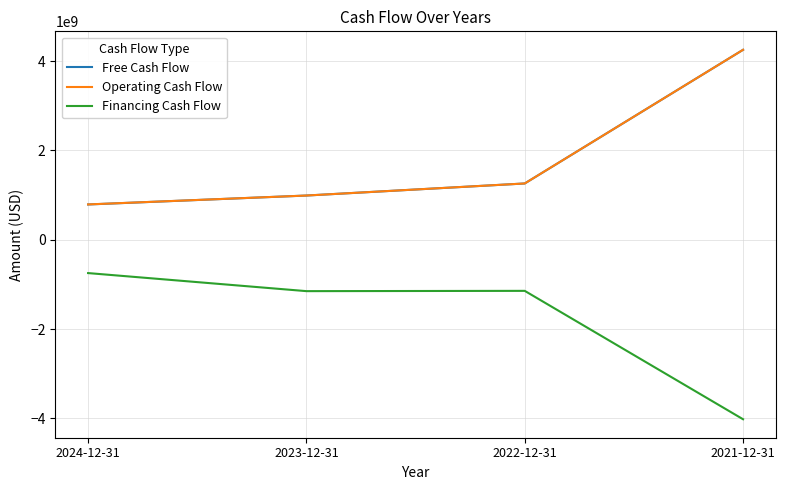

What is the highest value of the Free Cash Flow series?

4252450000